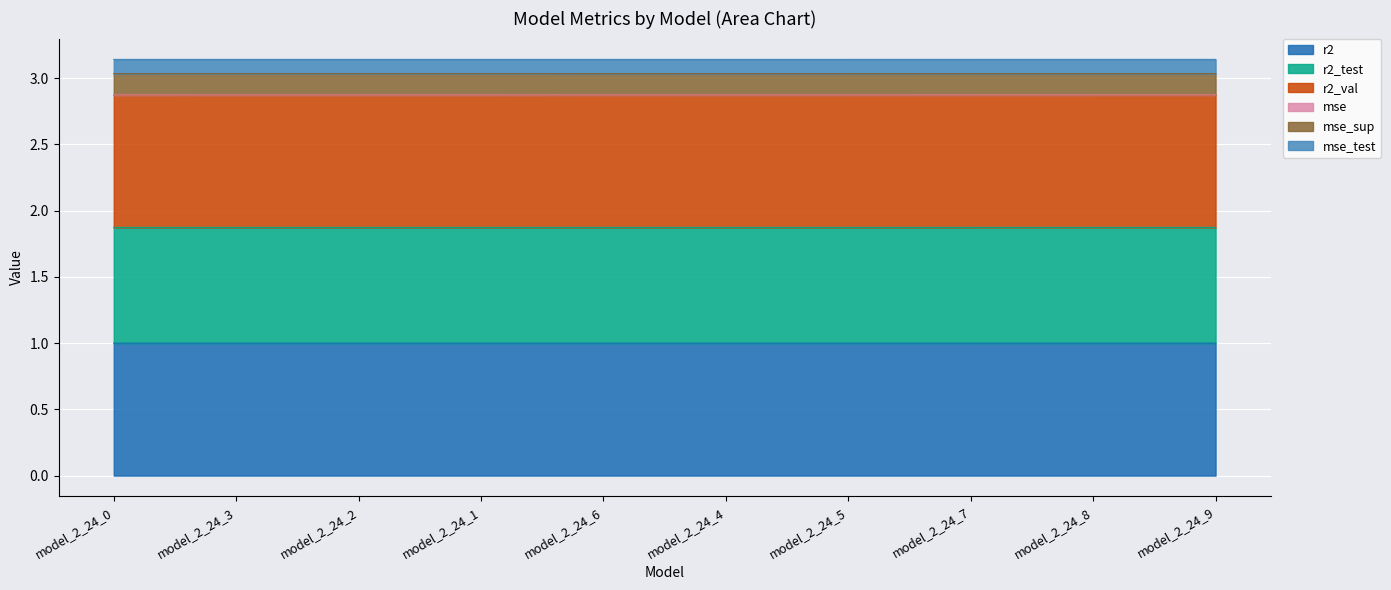

How many lines are shown in the chart?

6